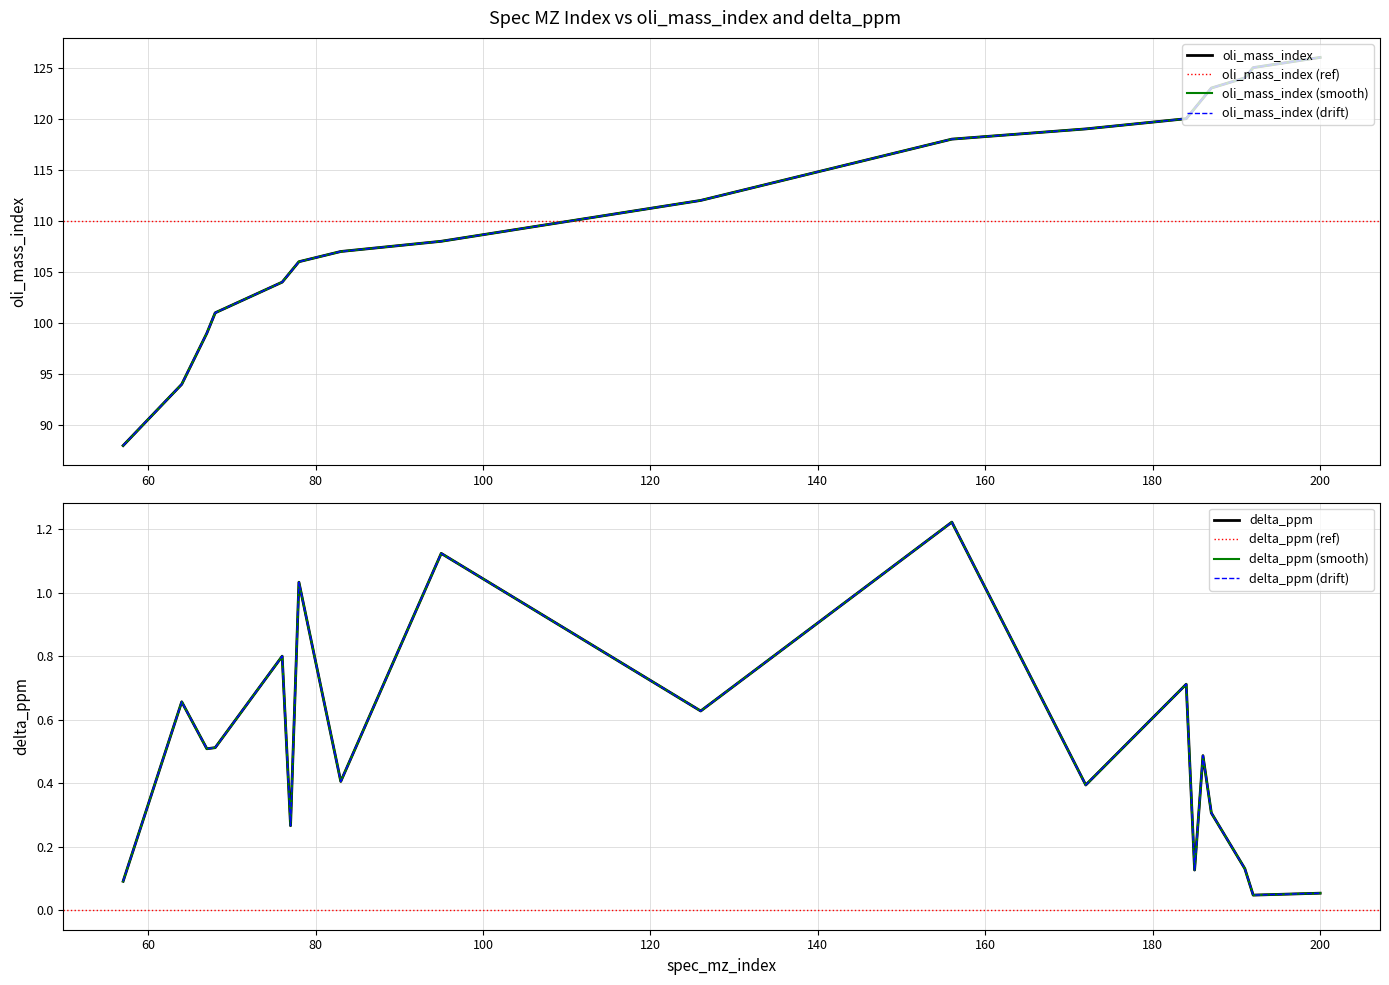

The delta_ppm series shows 0.1 at 57. True or false?

True